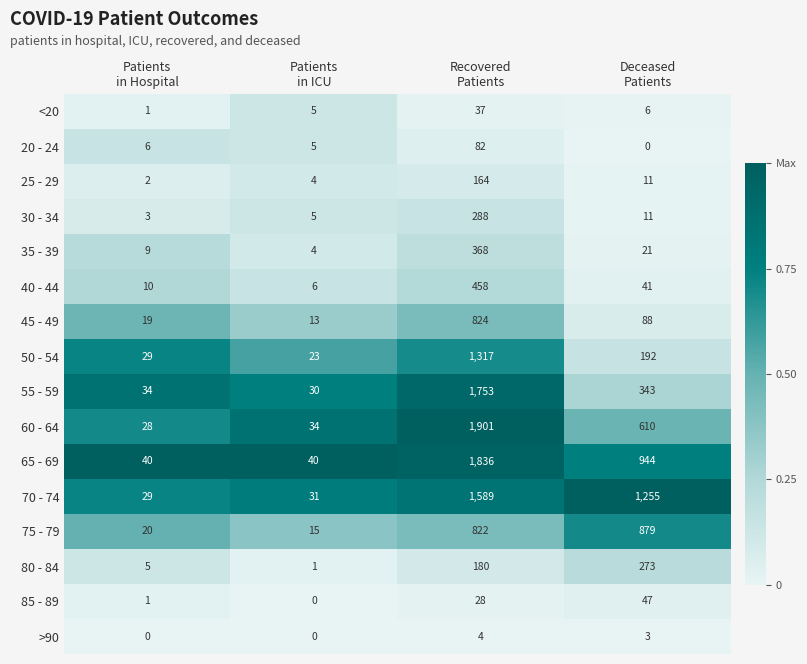

How many 65 - 69 values are between 40 and 1836?

4